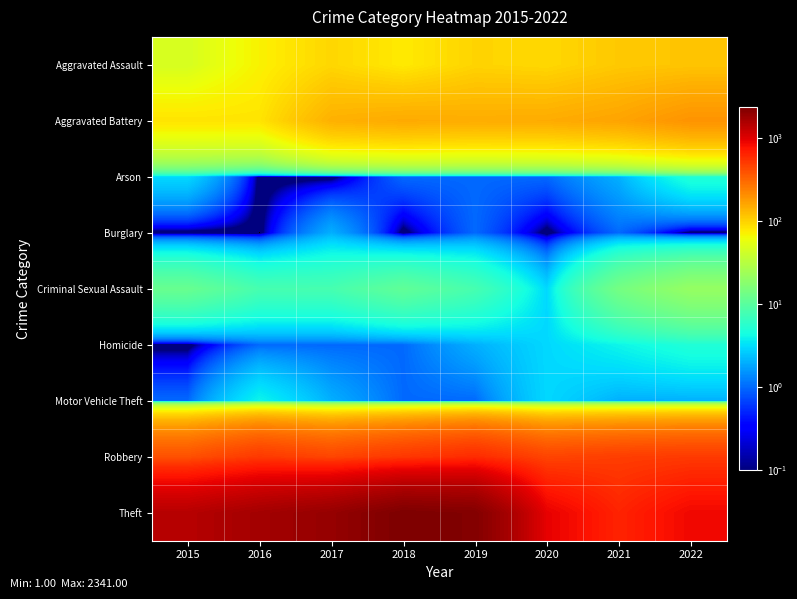

How many data points does each series have?

8